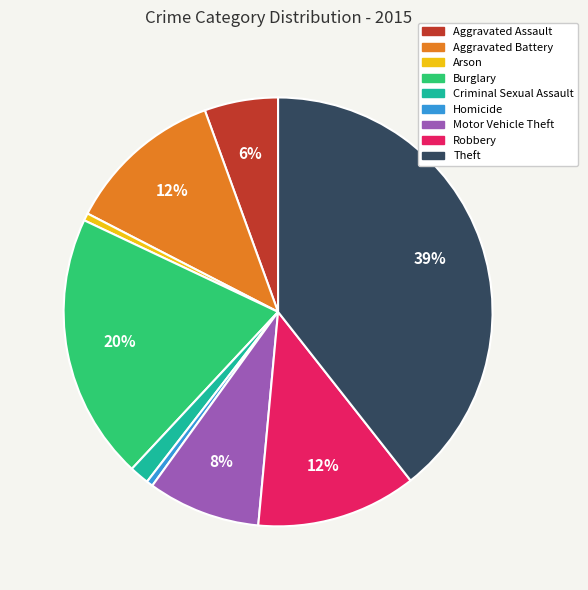

What is the largest slice in the pie chart?

Theft